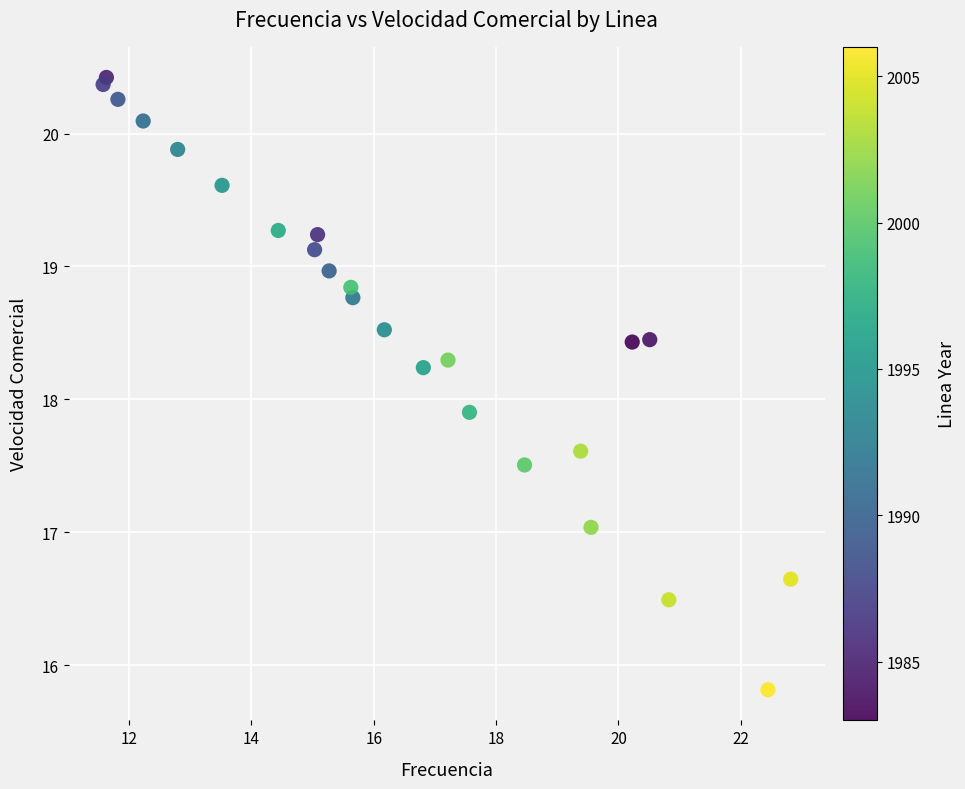

What Y value in the scatter plot is closest to 18?

17.9